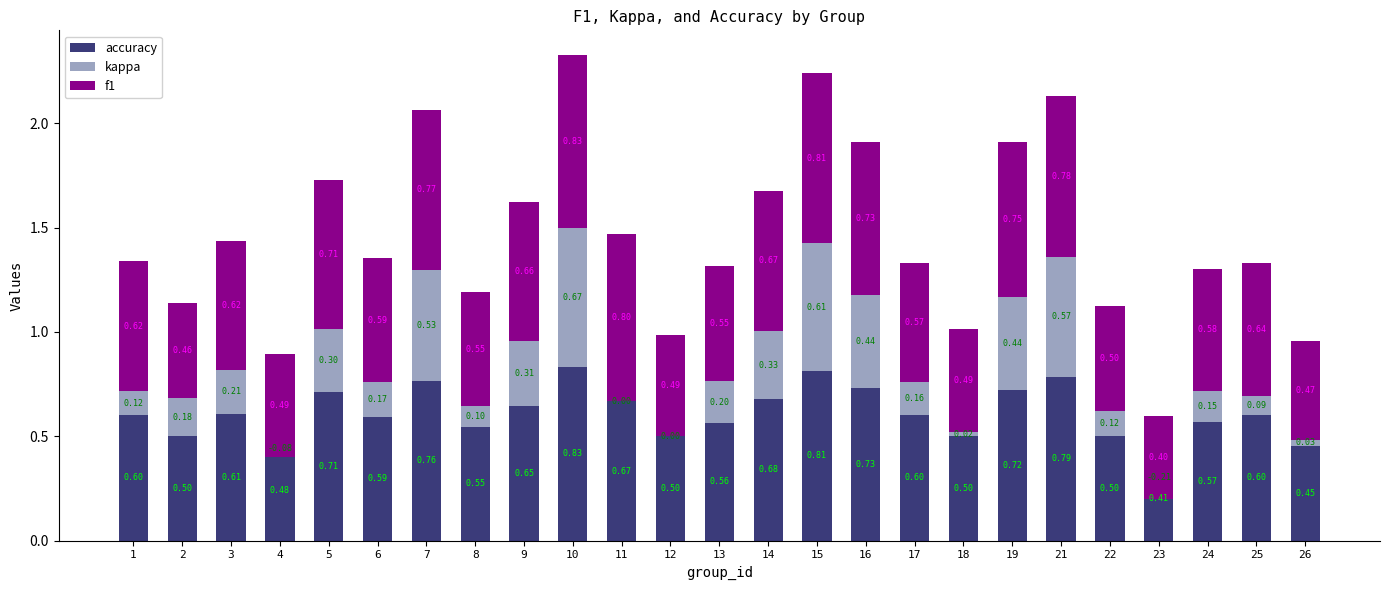

Is it true that f1 equals 1.3 at 10?

False